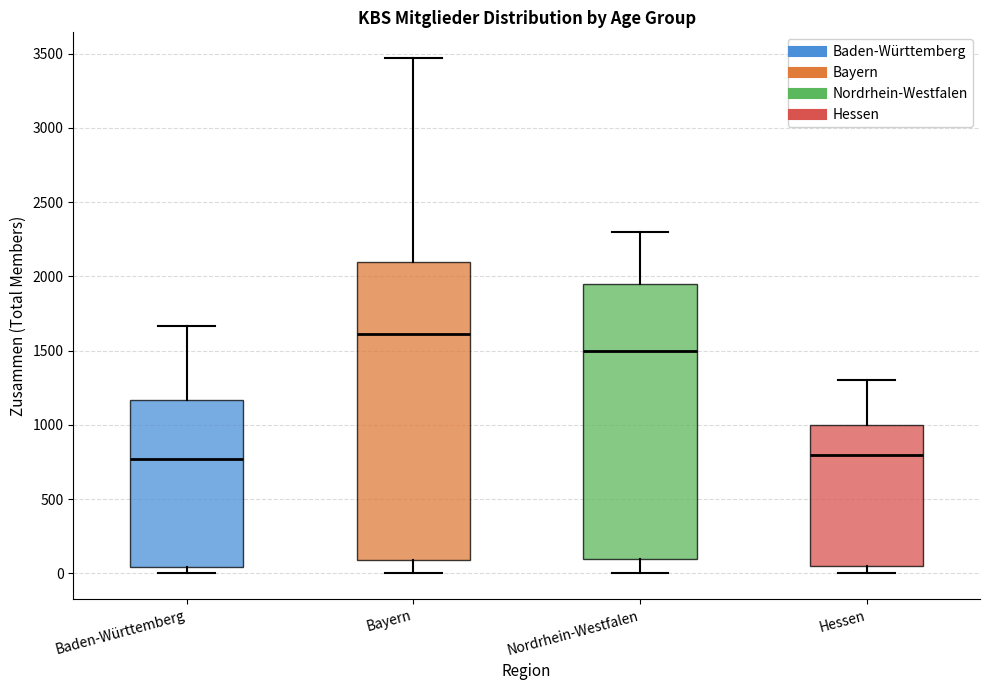

Where is the lower edge of the box for Bayern on the y-axis? The values are not printed on the chart, so give them approximately, as read against the axis.

100